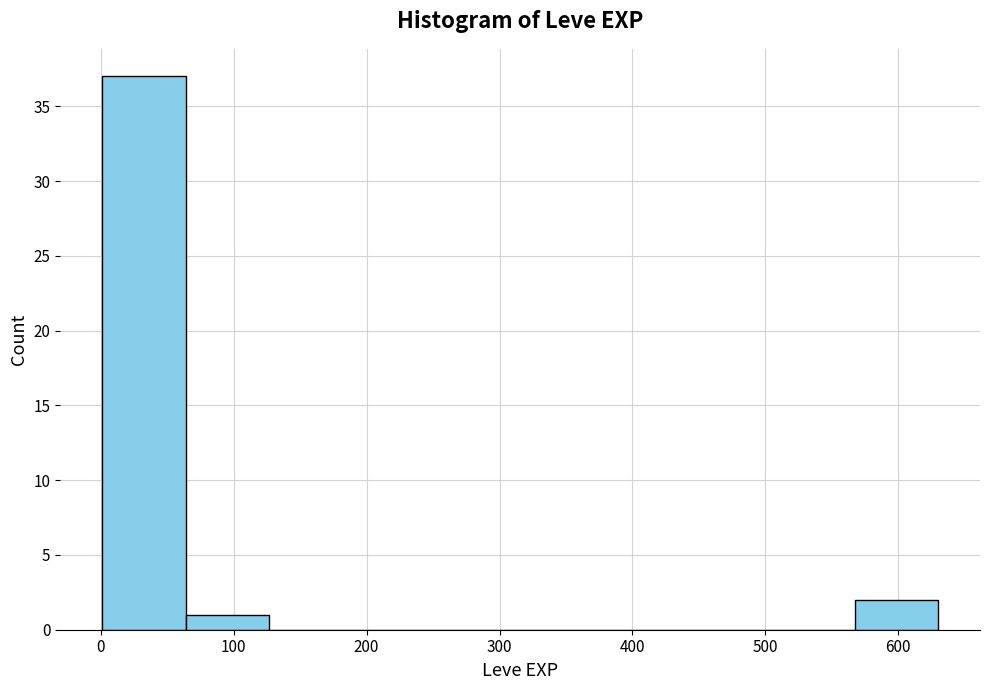

Which range on the x-axis has the tallest bar?

0 to 60